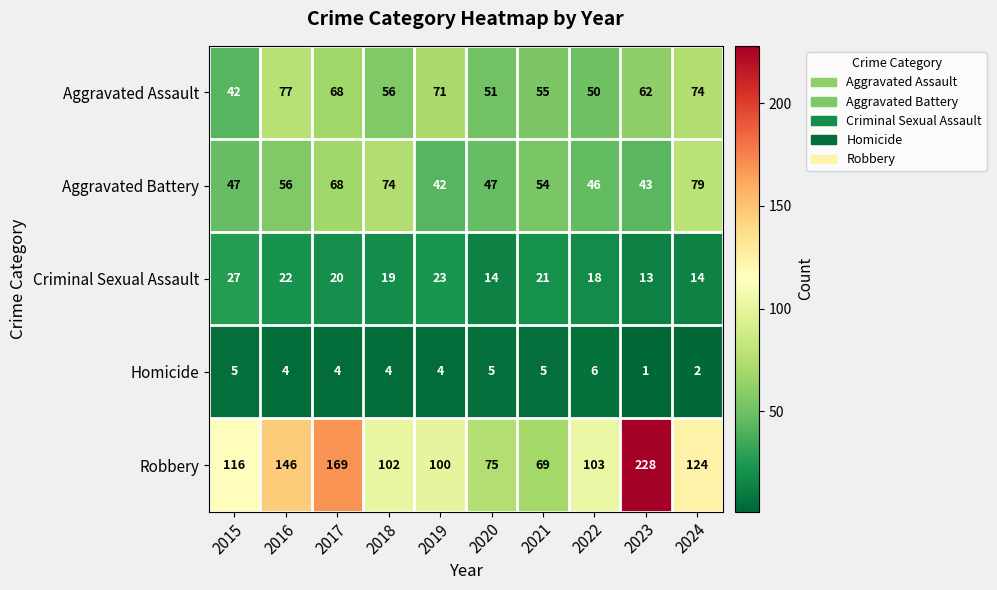

Which series has the largest total across all categories?

Robbery